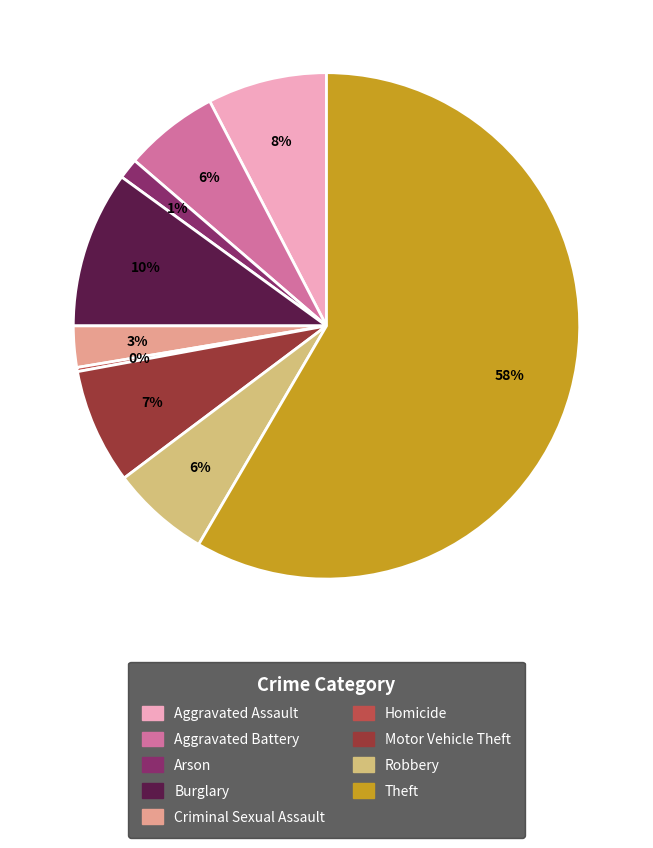

Combined, do Criminal Sexual Assault and Arson account for over 50%?

No